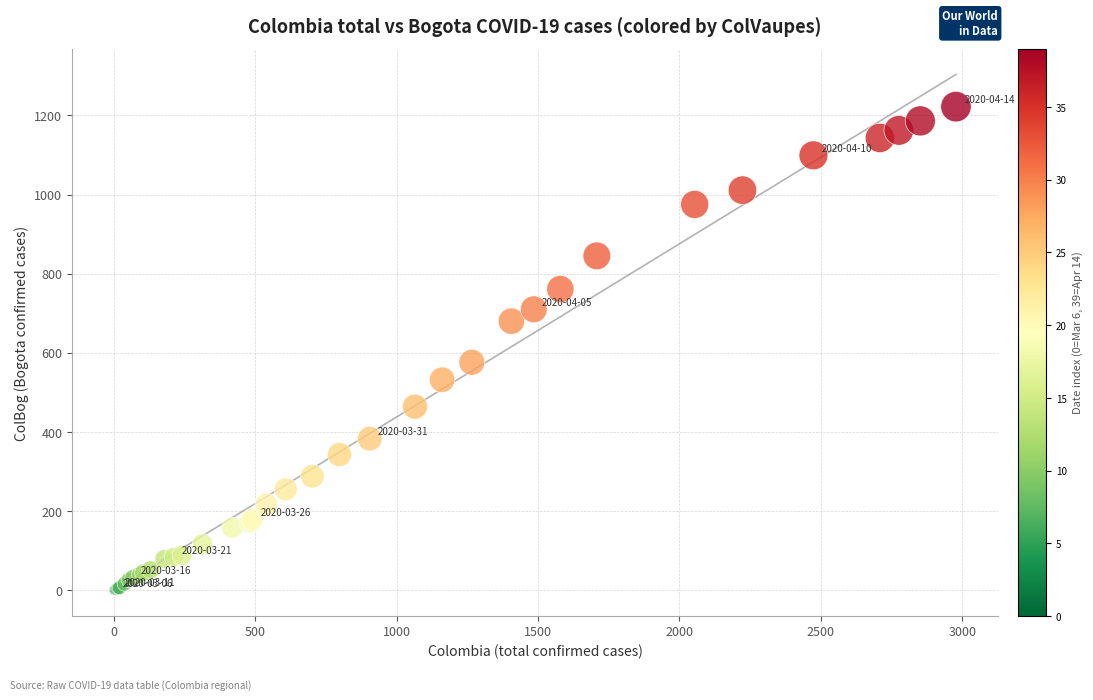

What Y value in the scatter plot is closest to 611?

576